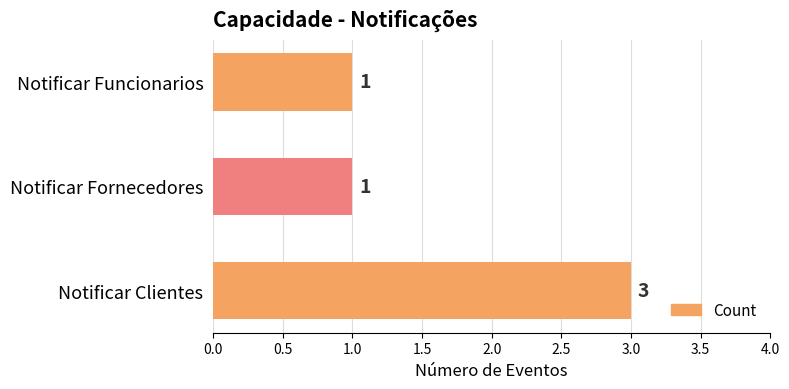

How many values are between 1 and 3?

3